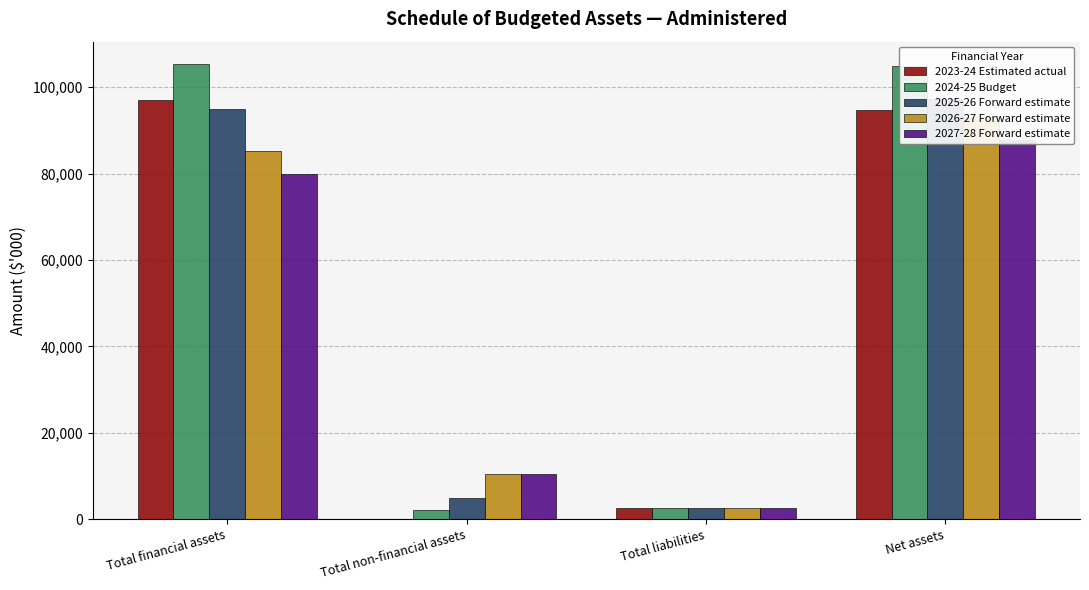

At which label is 2026-27 Forward estimate closest to 47793?

Total financial assets